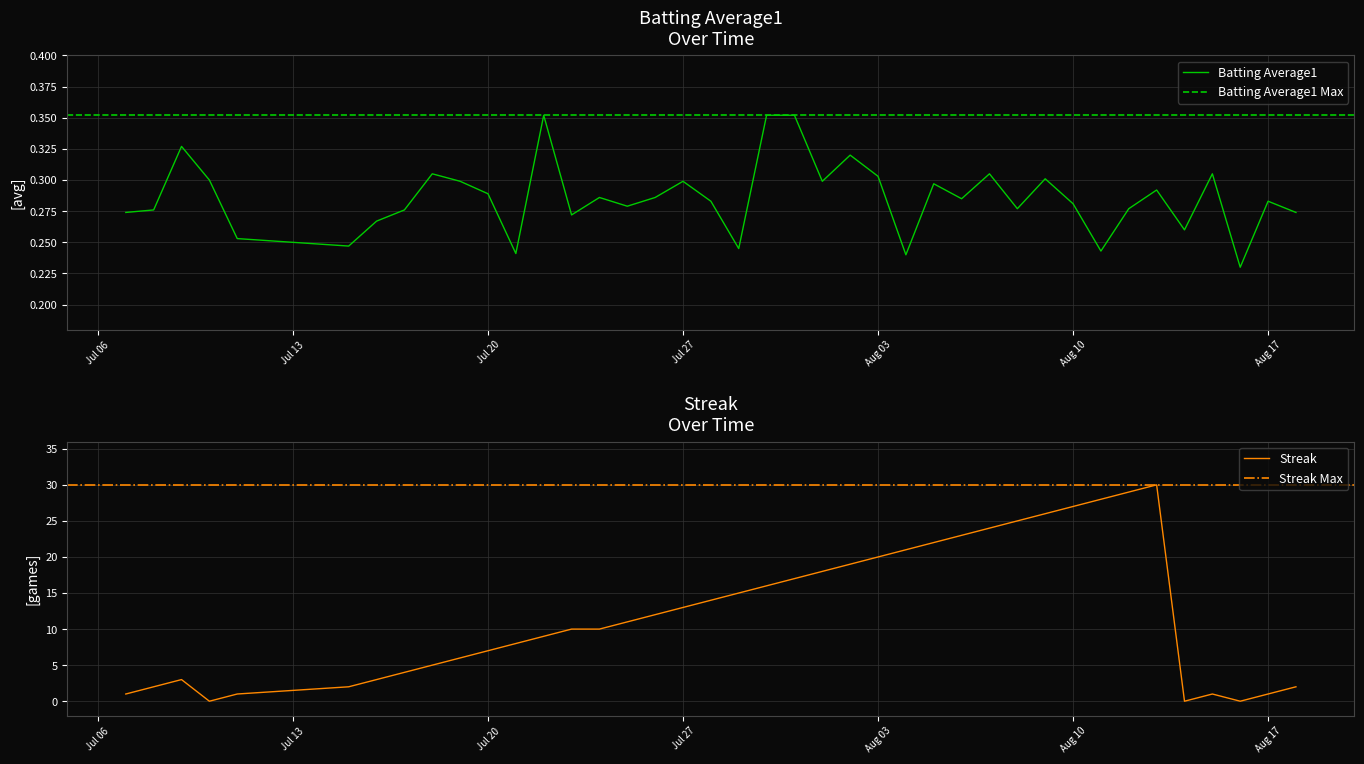

What is the maximum value for Streak?

30